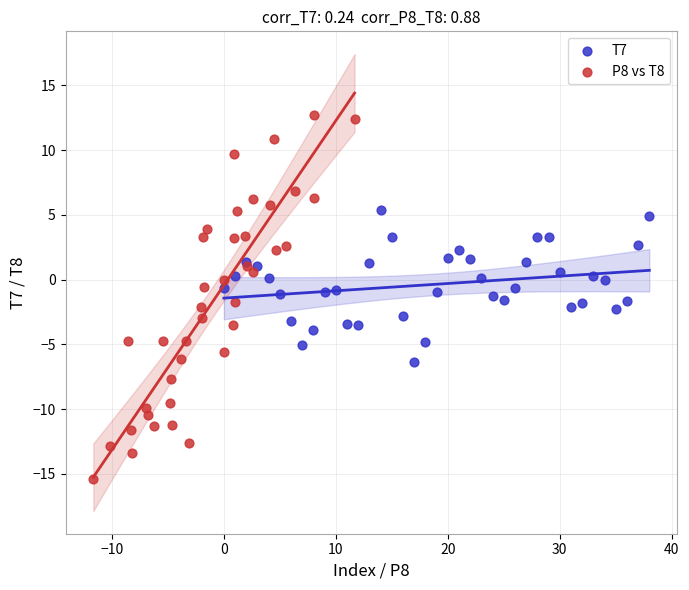

What are all the series names shown in the legend?

T7, P8 vs T8